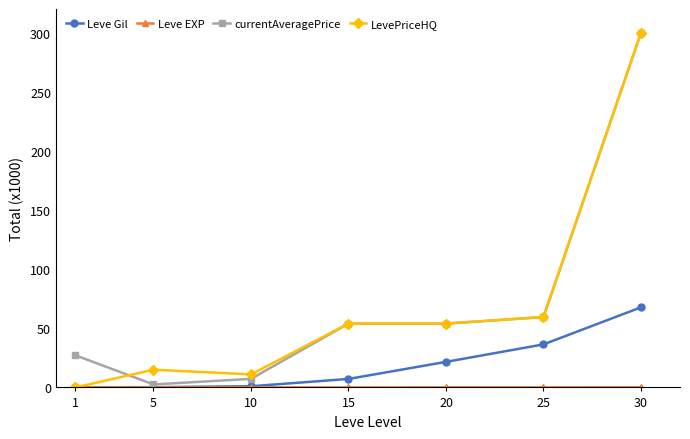

At which label does currentAveragePrice reach its minimum?

5